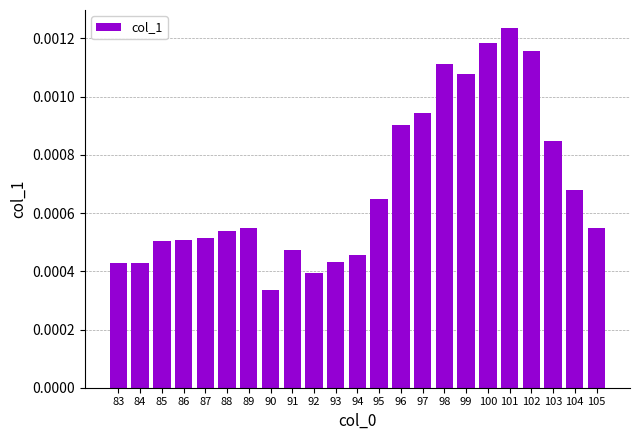

At which category does the chart reach its peak across all series?

101